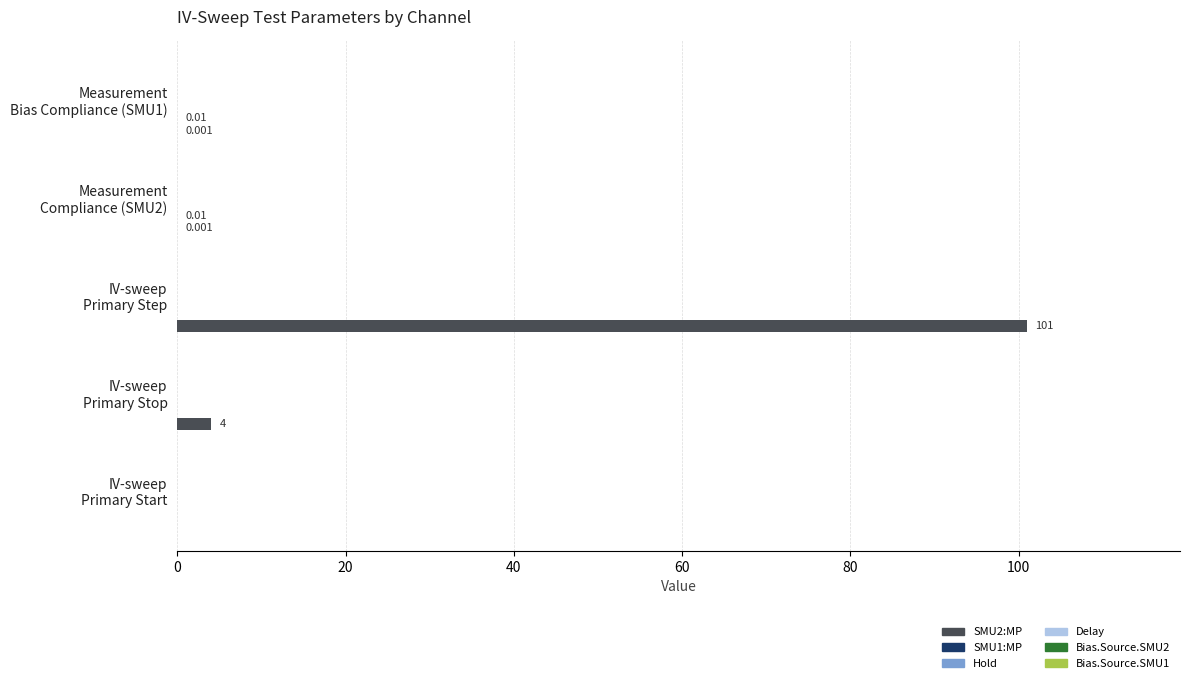

Count the number of data series in this chart.

2